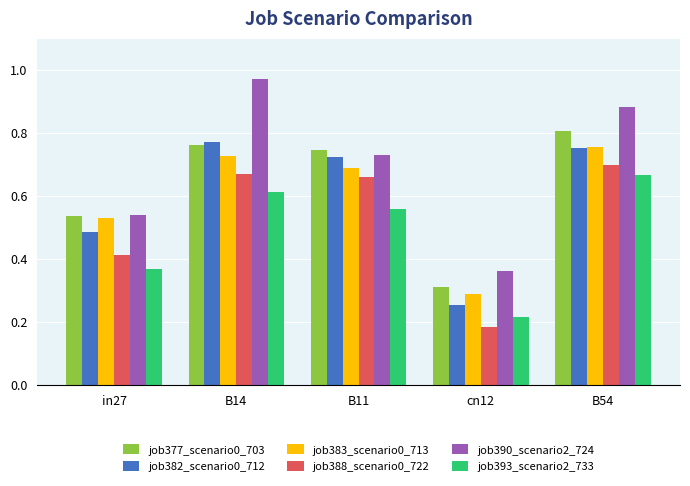

True or false: job388_scenario0_722 has a value of 0.7 at in27.

False